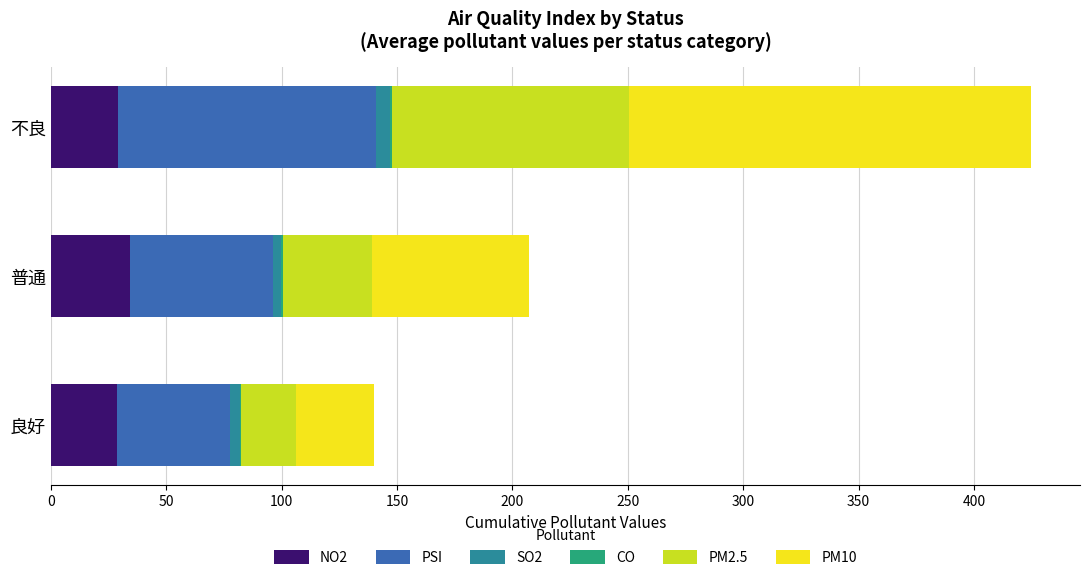

At which category is the sum across all series the highest?

不良